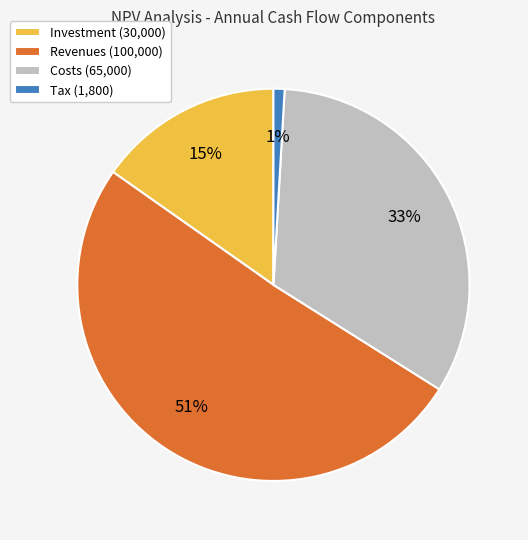

What percentage is the Costs slice, to the nearest percent?

33%